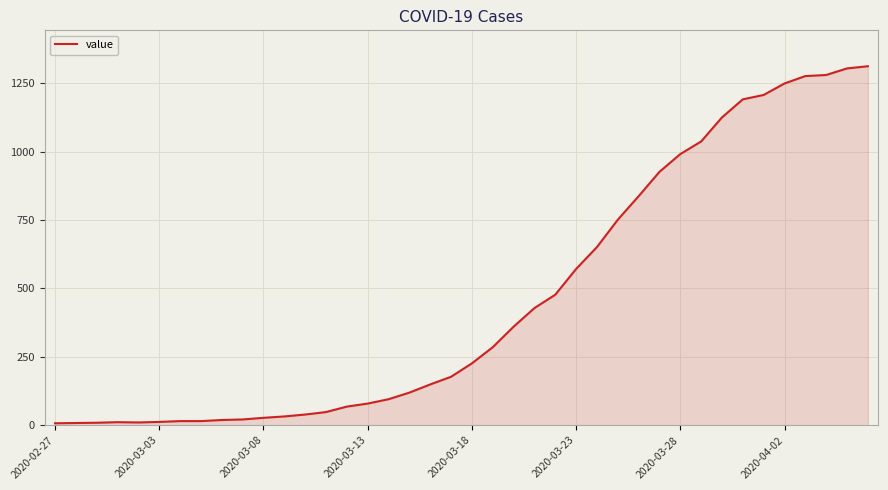

What is the maximum value shown in the chart?

1312